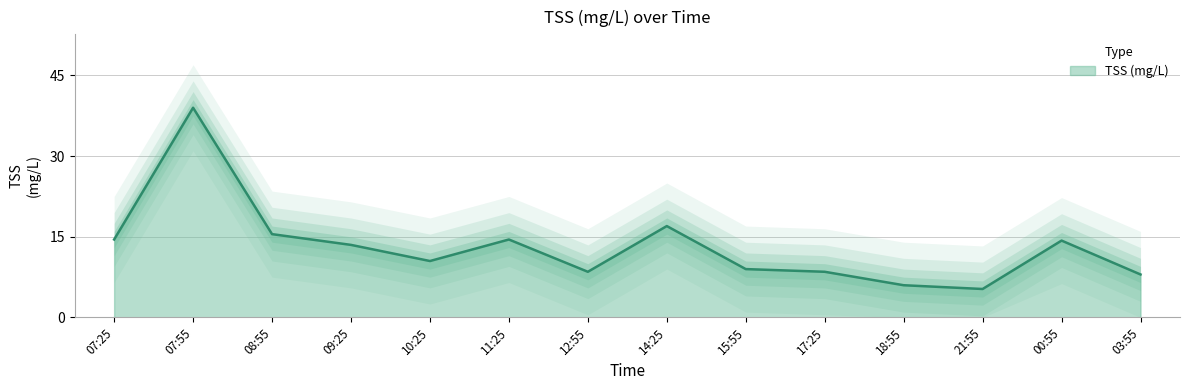

At which category does the chart reach its minimum across all series?

21:55